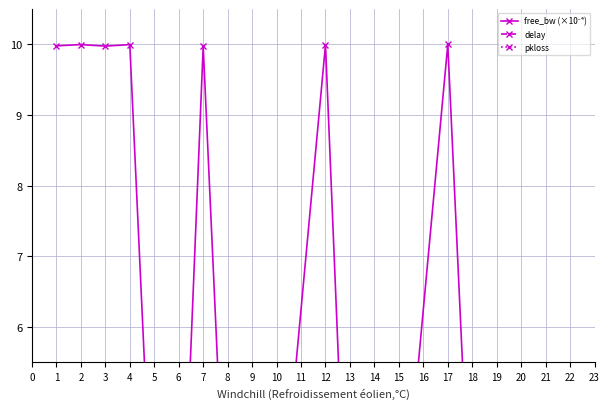

True or false: pkloss has more than 1 points higher than both neighbors.

False